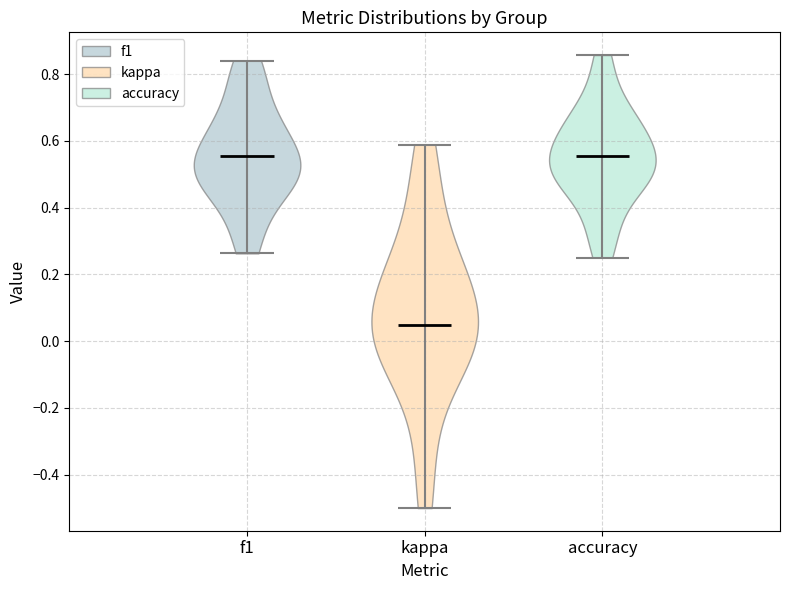

Which violin has the lowest median line?

kappa